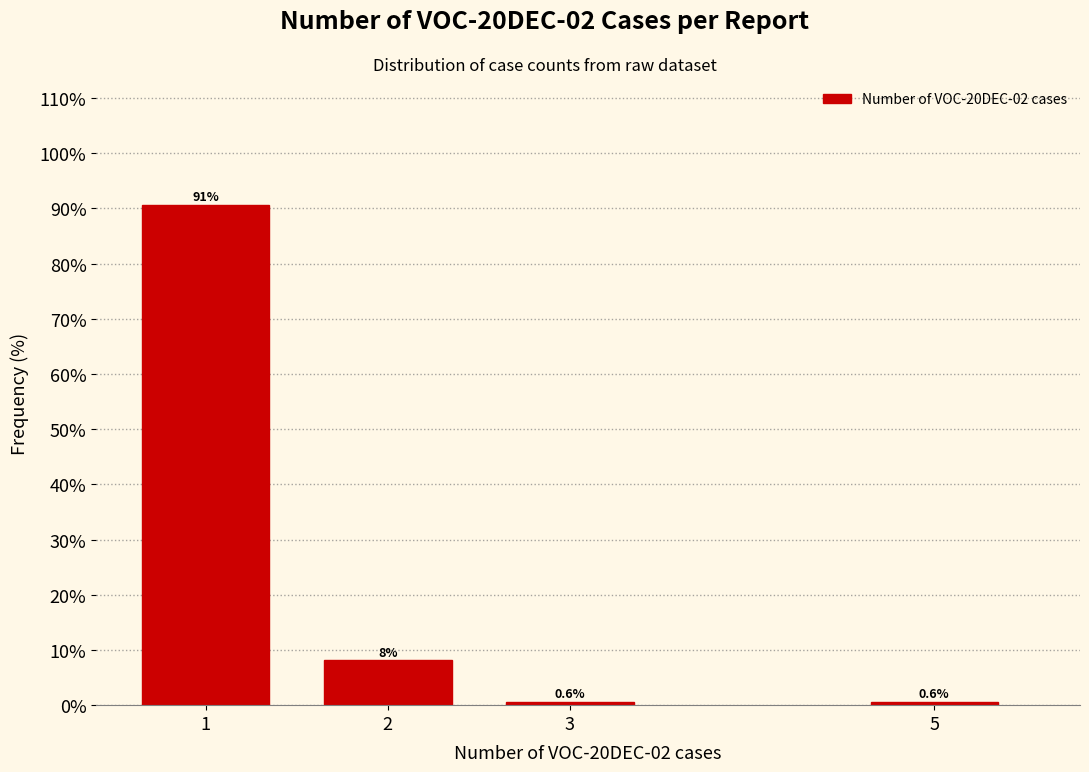

Reading left to right, list all the values displayed in this chart.

90.6	8.1	0.6	0.6